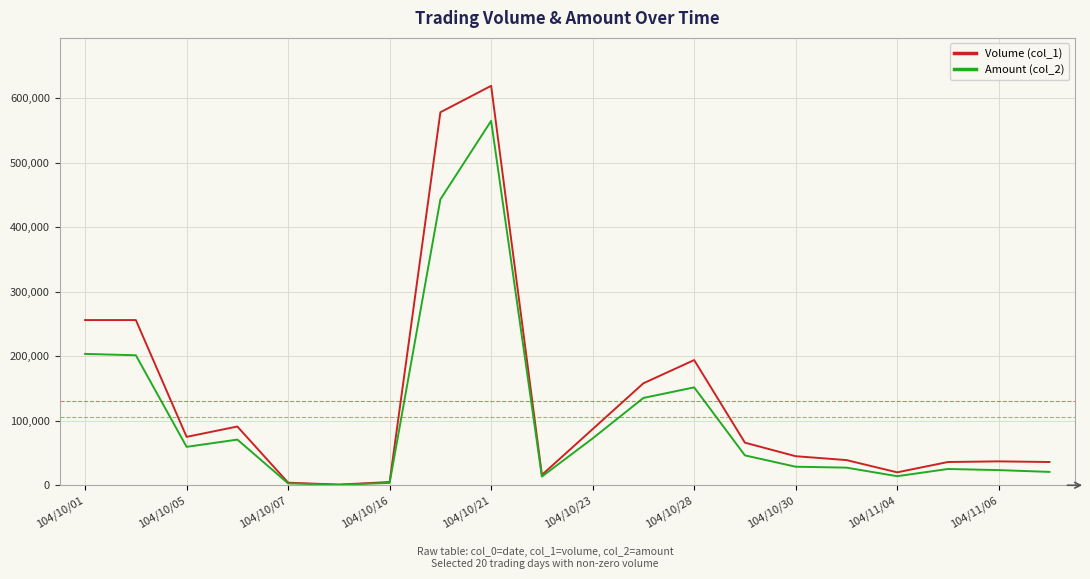

List the series in order of their peak value, lowest first.

Amount (col_2), Volume (col_1)